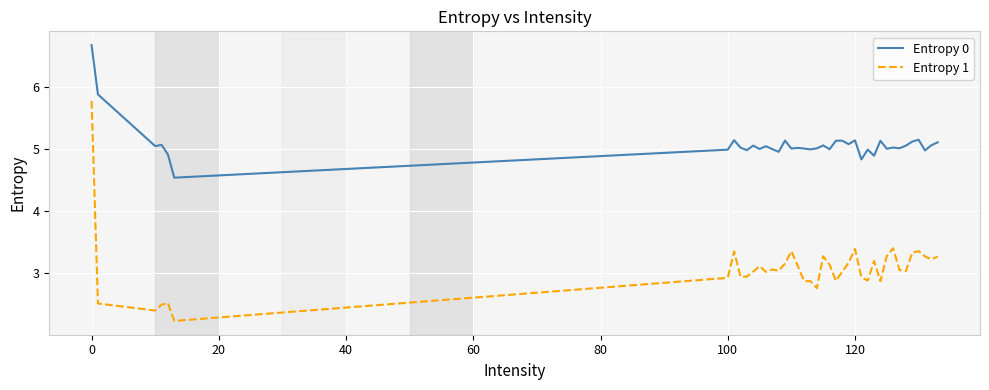

How many lines are shown in the chart?

2